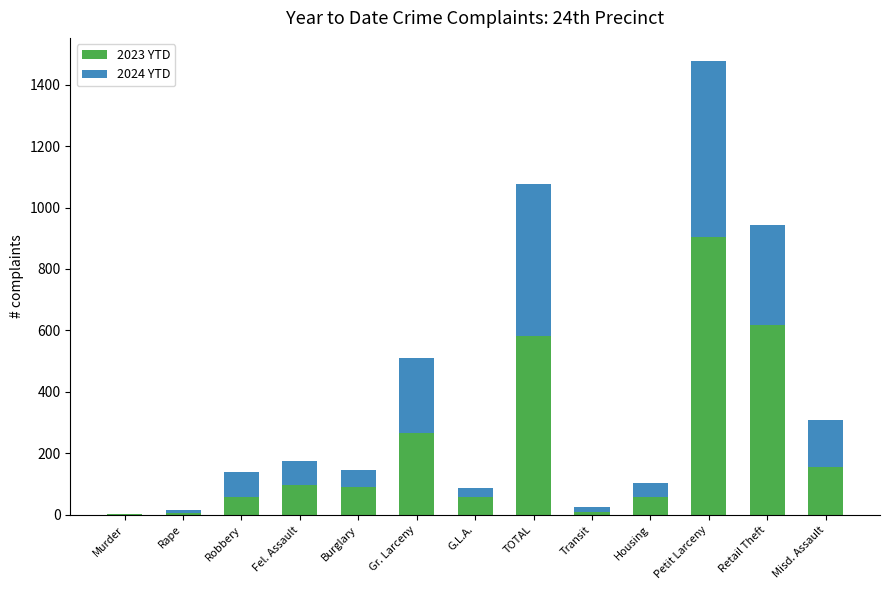

What is the maximum value for 2023 YTD?

905